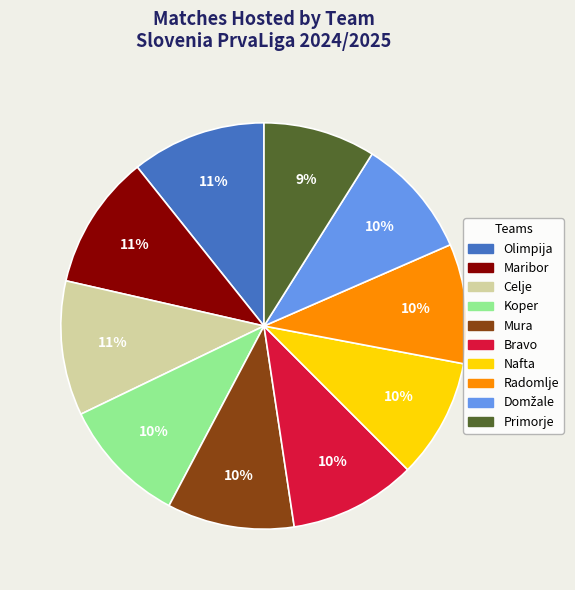

What percentage is the Nafta slice, to the nearest percent?

10%